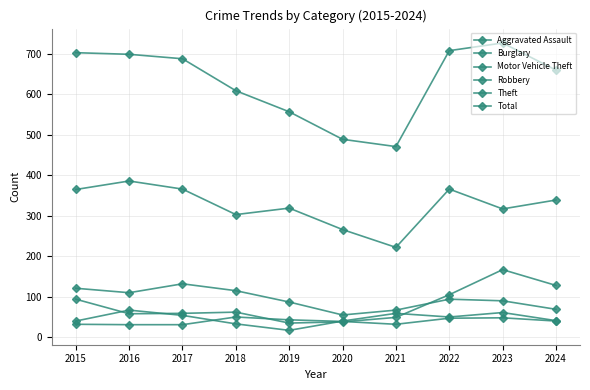

How many lines are shown in the chart?

6